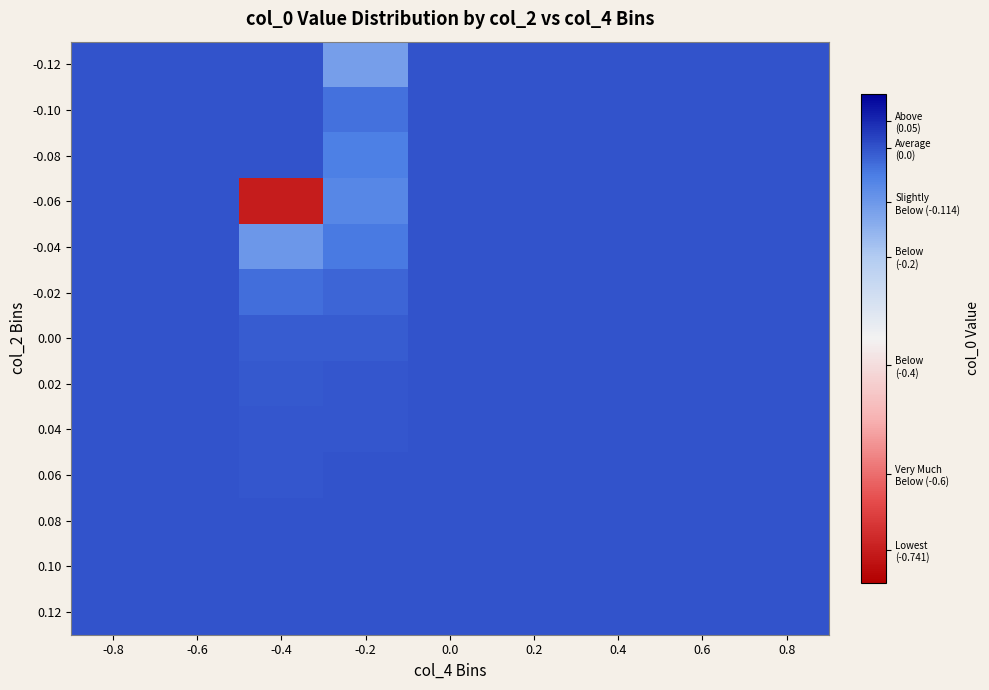

Reading left to right, transcribe all the data shown in this chart.

-0.12: -0.8=0.0	-0.6=0.0	-0.4=0.0	-0.2=-0.1	0.0=0.0	0.2=0.0	0.4=0.0	0.6=0.0	0.8=0.0
-0.10: -0.8=0.0	-0.6=0.0	-0.4=0.0	-0.2=-0.0	0.0=0.0	0.2=0.0	0.4=0.0	0.6=0.0	0.8=0.0
-0.08: -0.8=0.0	-0.6=0.0	-0.4=0.0	-0.2=-0.1	0.0=0.0	0.2=0.0	0.4=0.0	0.6=0.0	0.8=0.0
-0.06: -0.8=0.0	-0.6=0.0	-0.4=-0.7	-0.2=-0.1	0.0=0.0	0.2=0.0	0.4=0.0	0.6=0.0	0.8=0.0
-0.04: -0.8=0.0	-0.6=0.0	-0.4=-0.1	-0.2=-0.0	0.0=0.0	0.2=0.0	0.4=0.0	0.6=0.0	0.8=0.0
-0.02: -0.8=0.0	-0.6=0.0	-0.4=-0.0	-0.2=-0.0	0.0=0.0	0.2=0.0	0.4=0.0	0.6=0.0	0.8=0.0
0.00: -0.8=0.0	-0.6=0.0	-0.4=-0.0	-0.2=-0.0	0.0=0.0	0.2=0.0	0.4=0.0	0.6=0.0	0.8=0.0
0.02: -0.8=0.0	-0.6=0.0	-0.4=-0.0	-0.2=-0.0	0.0=0.0	0.2=0.0	0.4=0.0	0.6=0.0	0.8=0.0
0.04: -0.8=0.0	-0.6=0.0	-0.4=-0.0	-0.2=-0.0	0.0=0.0	0.2=0.0	0.4=0.0	0.6=0.0	0.8=0.0
0.06: -0.8=0.0	-0.6=0.0	-0.4=-0.0	-0.2=-0.0	0.0=0.0	0.2=0.0	0.4=0.0	0.6=0.0	0.8=0.0
0.08: -0.8=0.0	-0.6=0.0	-0.4=-0.0	-0.2=0.0	0.0=0.0	0.2=0.0	0.4=0.0	0.6=0.0	0.8=0.0
0.10: -0.8=0.0	-0.6=0.0	-0.4=0.0	-0.2=0.0	0.0=0.0	0.2=0.0	0.4=0.0	0.6=0.0	0.8=0.0
0.12: -0.8=0.0	-0.6=0.0	-0.4=0.0	-0.2=0.0	0.0=0.0	0.2=0.0	0.4=0.0	0.6=0.0	0.8=0.0